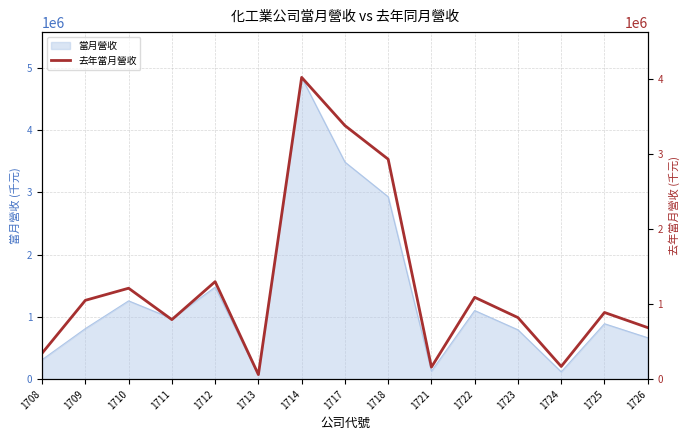

Which has a higher value, 1718 or 1714?

1714